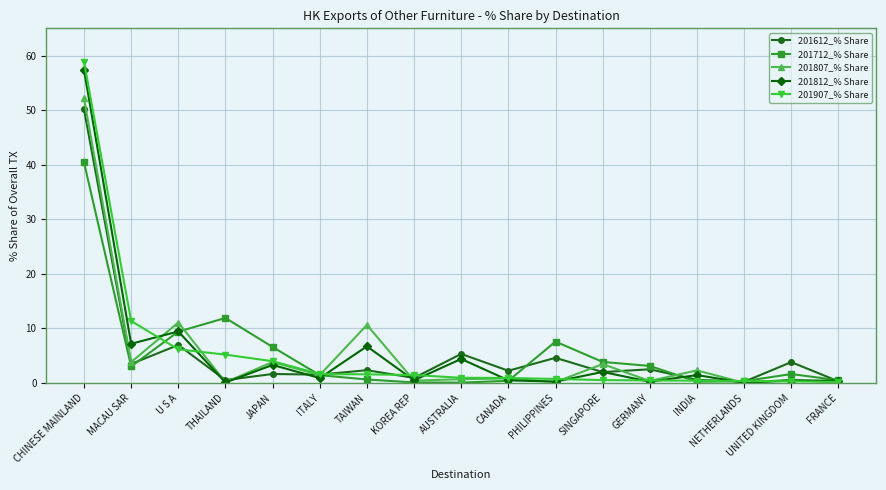

Count the number of categories in the chart.

17